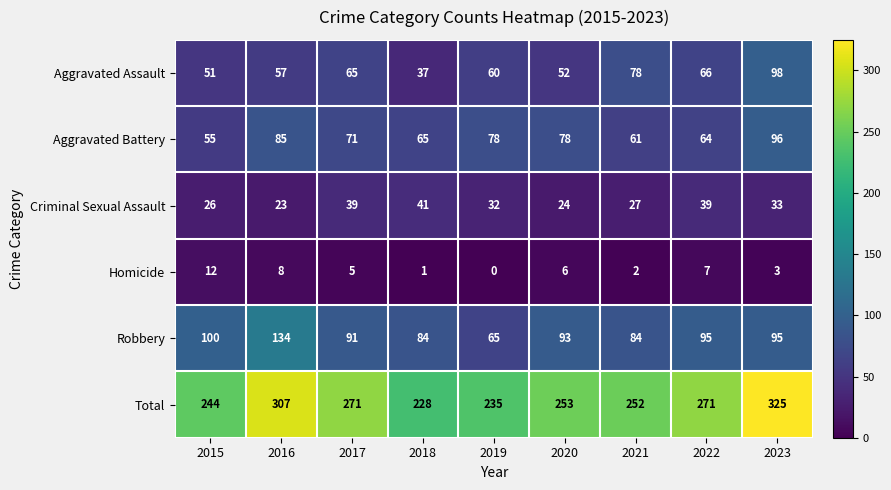

At which label is Homicide closest to 6?

2020